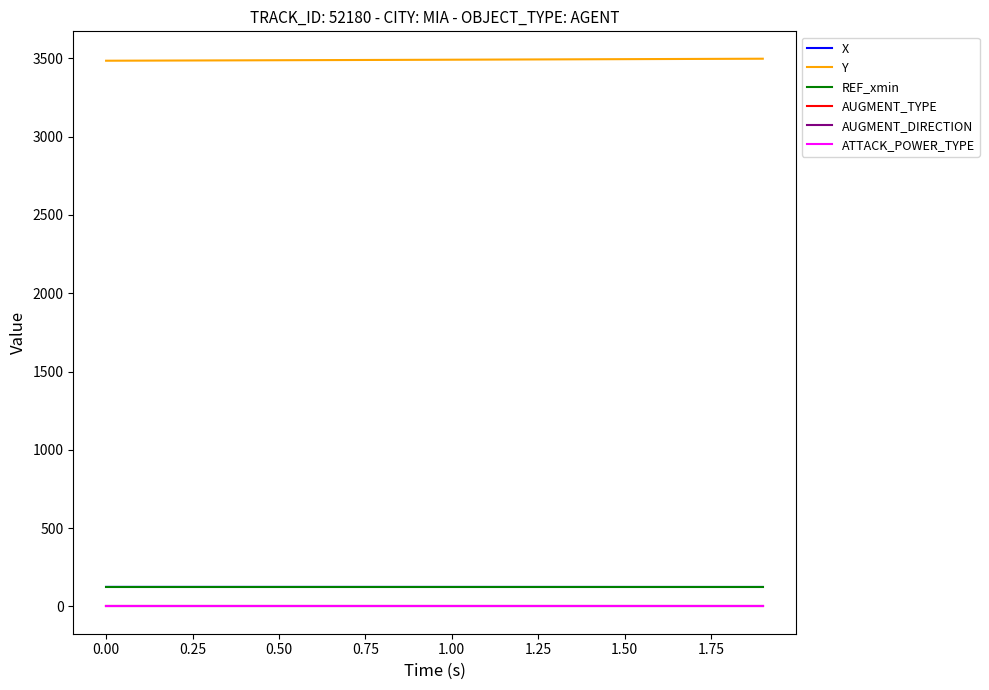

Is this an area chart (filled region under the line)?

No